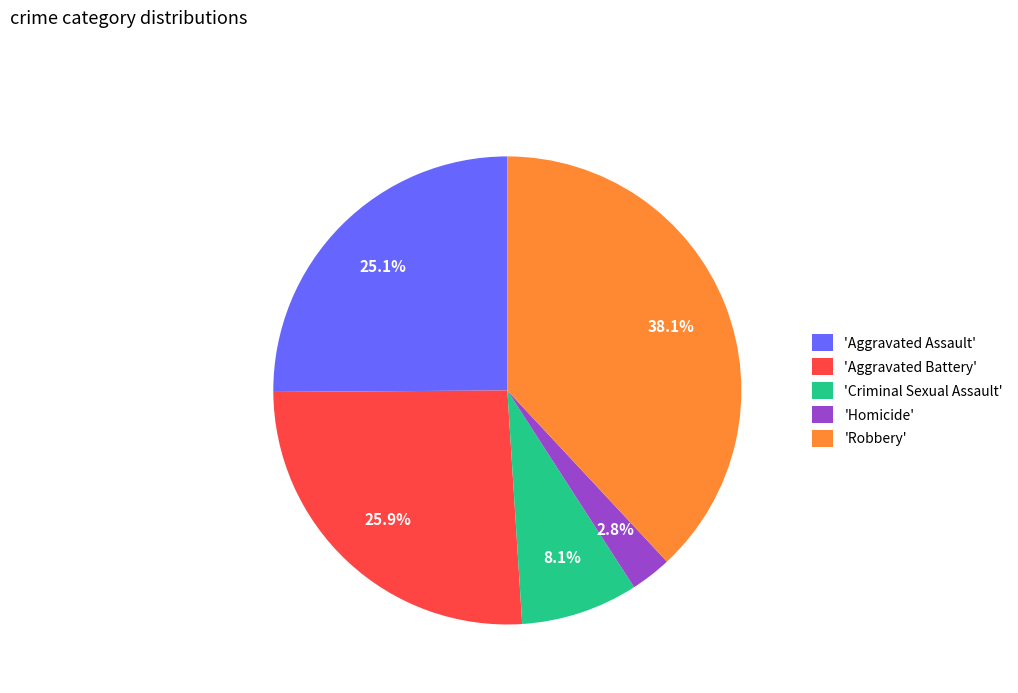

Which slice is the smallest?

'Homicide'